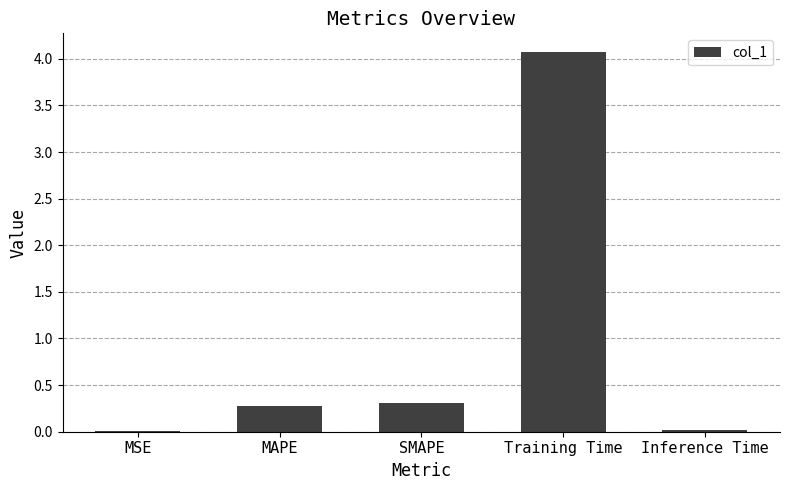

Which has a higher value, MAPE or MSE?

MAPE